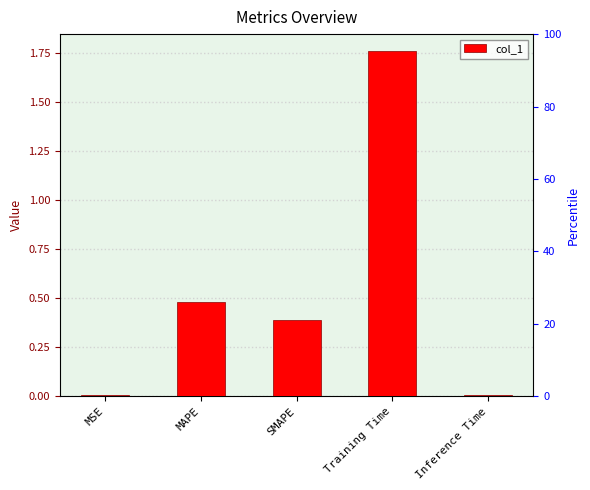

What position from the left is Inference Time?

5